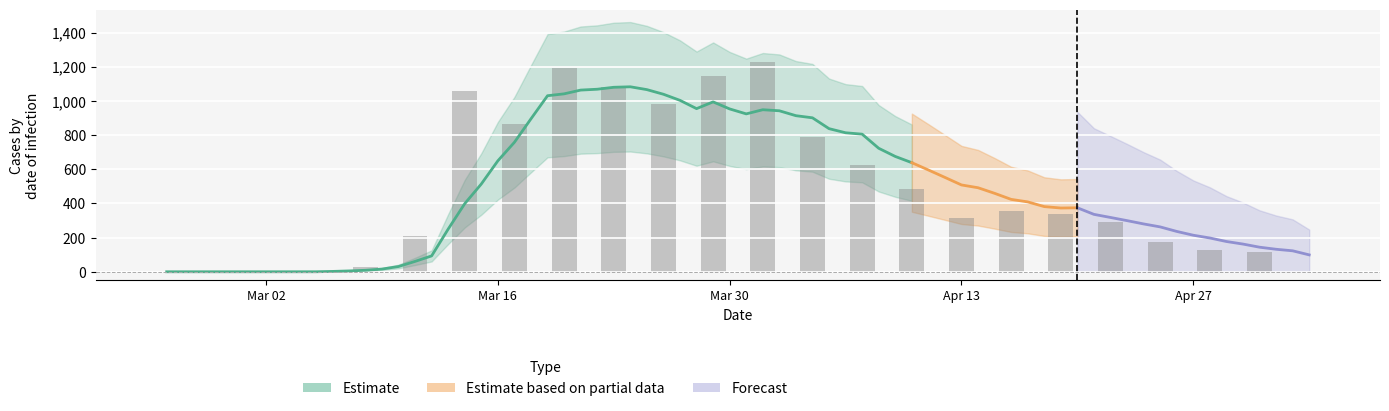

Which category has the lowest value across all series?

Mar 02